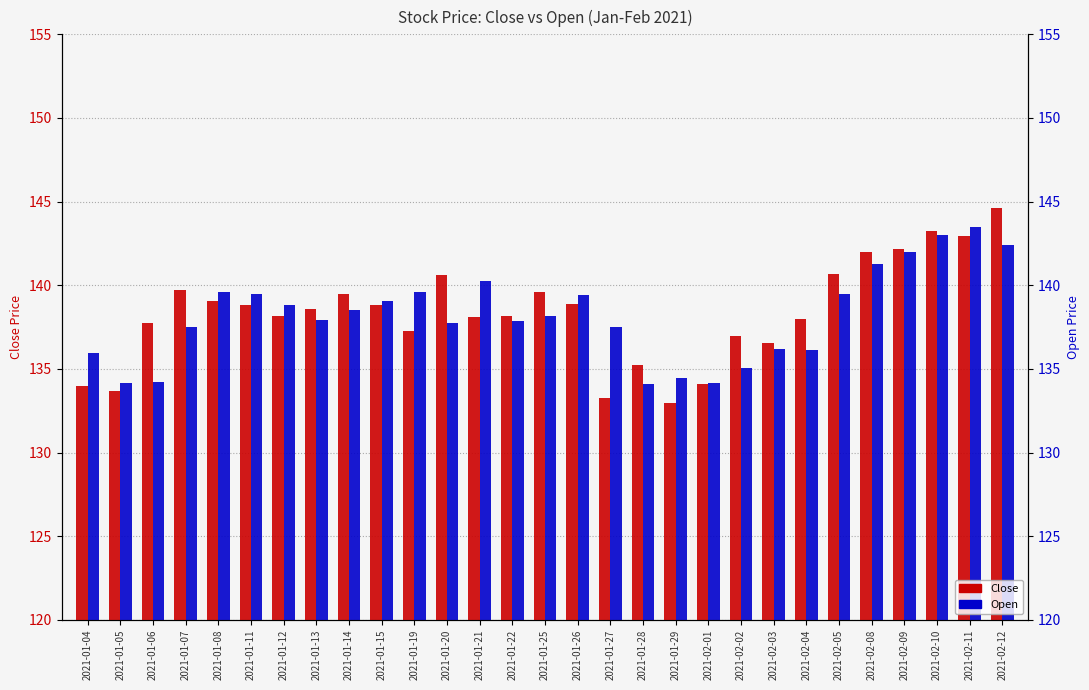

What is the sum of the Close values at 2021-01-07 and 2021-02-04?

277.7